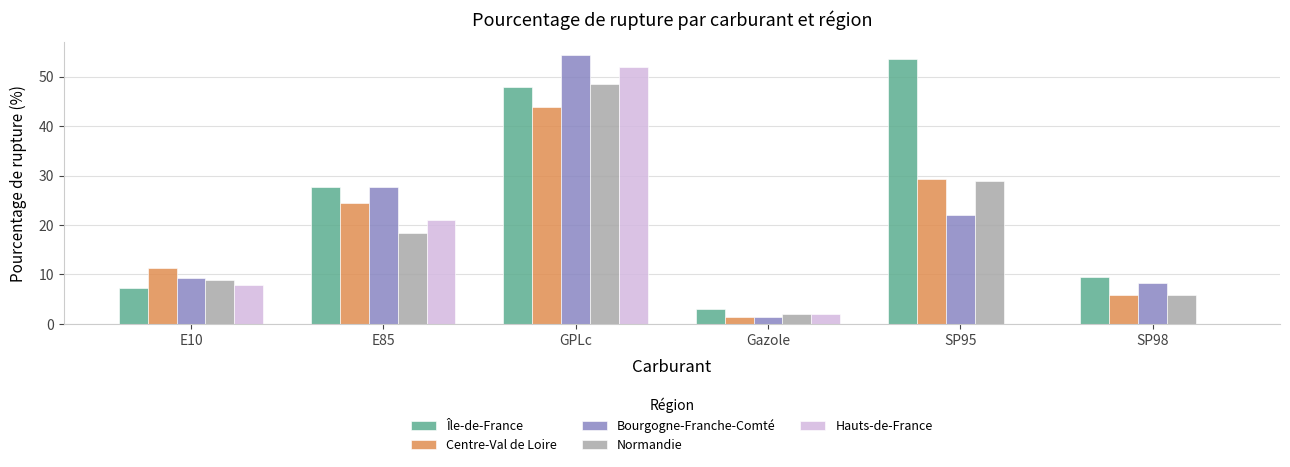

What is the sum of the Île-de-France values at SP95 and E85?

81.1